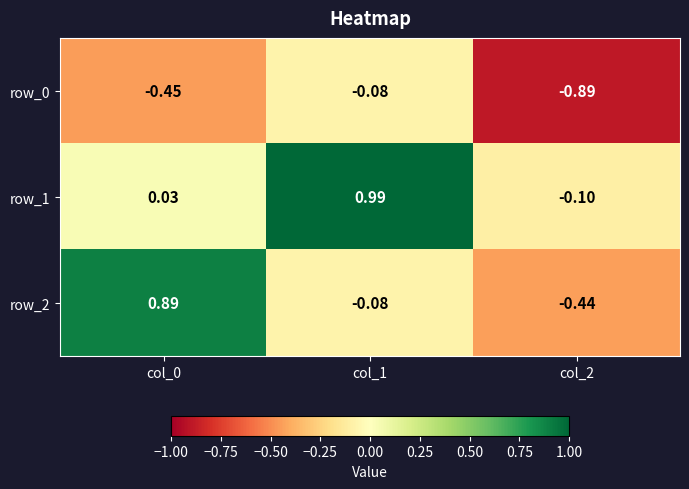

Is the value of row_2 at col_2 greater than the value of row_0 at col_2?

Yes